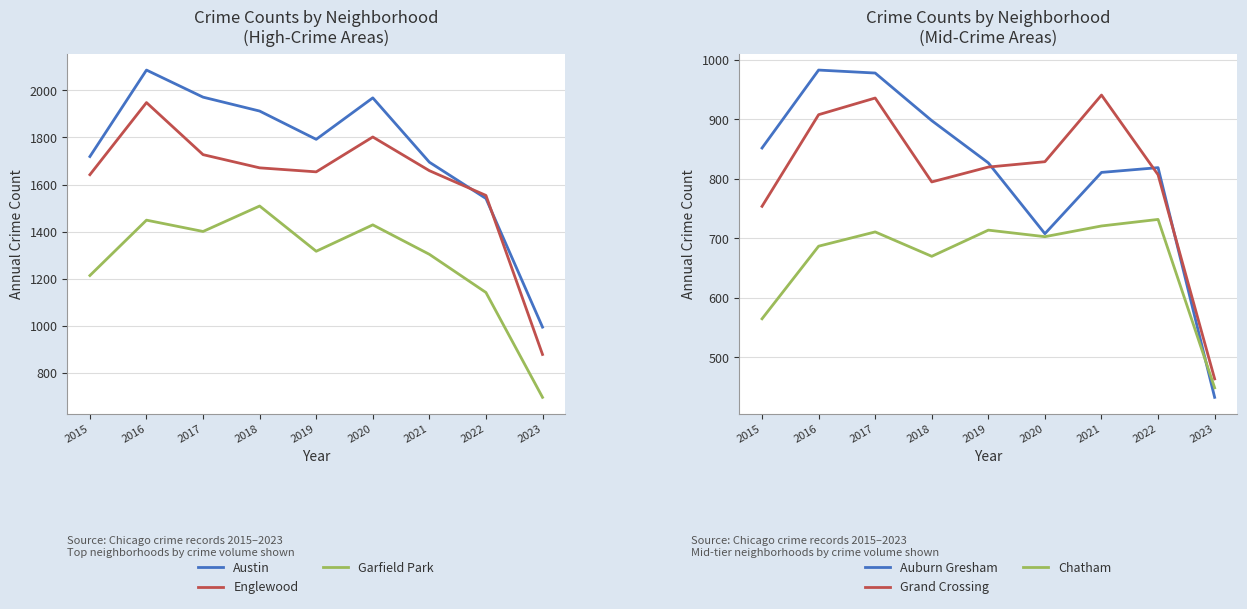

How many categories are shown in the chart?

9